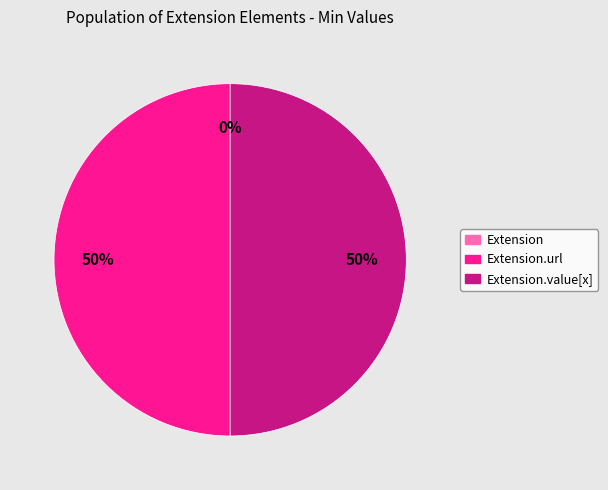

Is it true that Extension.value[x] is 50% of the pie?

True